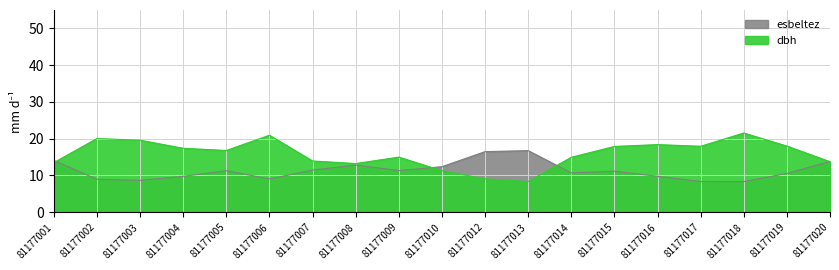

Rank the series at 81177013 from highest to lowest value.

esbeltez, dbh